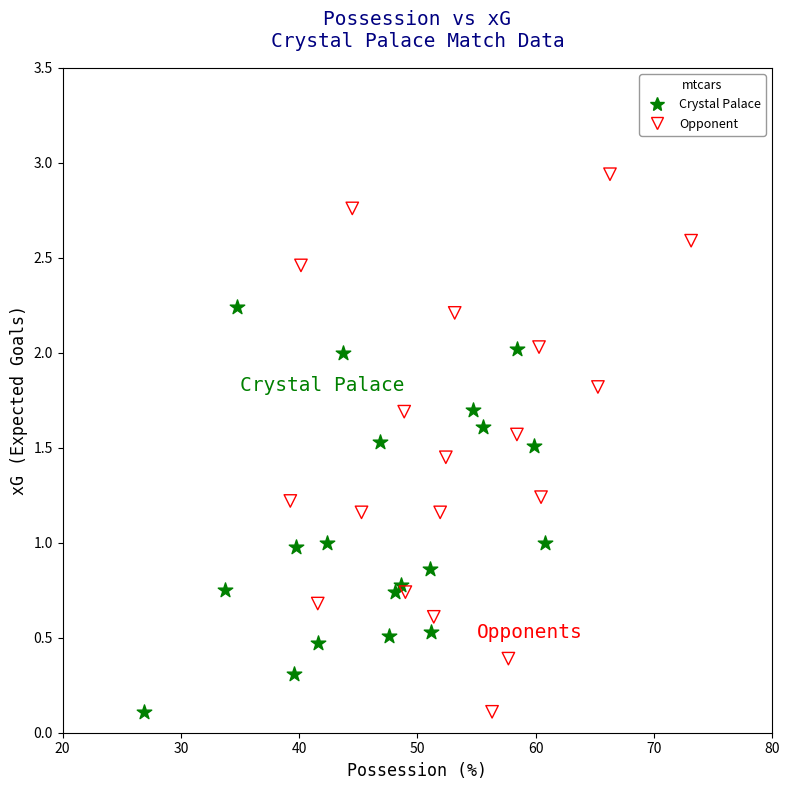

Which series has the largest Y range (max minus min)?

Opponent